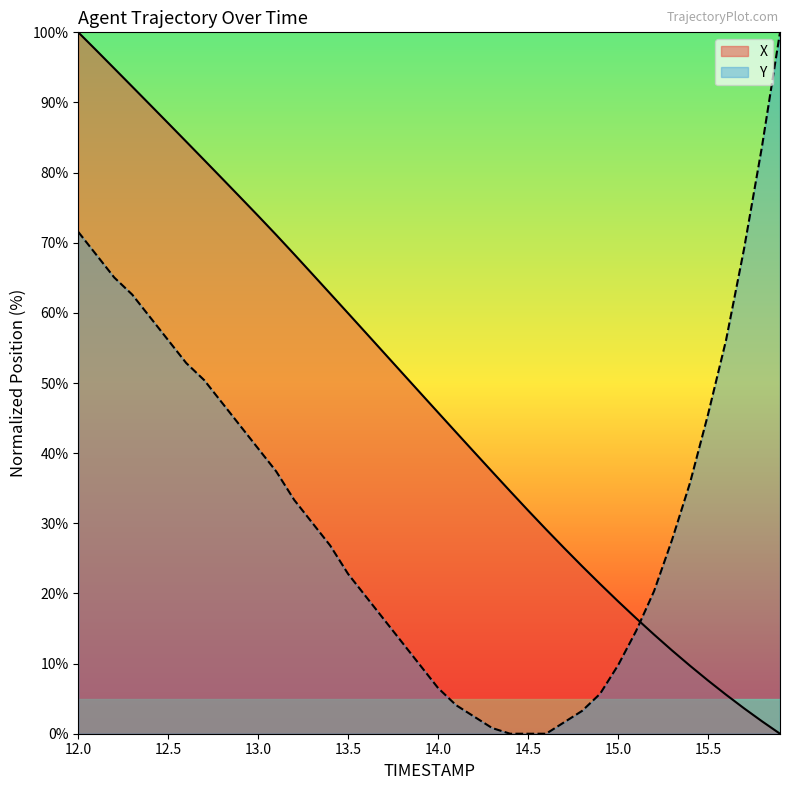

What is the total value across all series at 14.1?

47.0